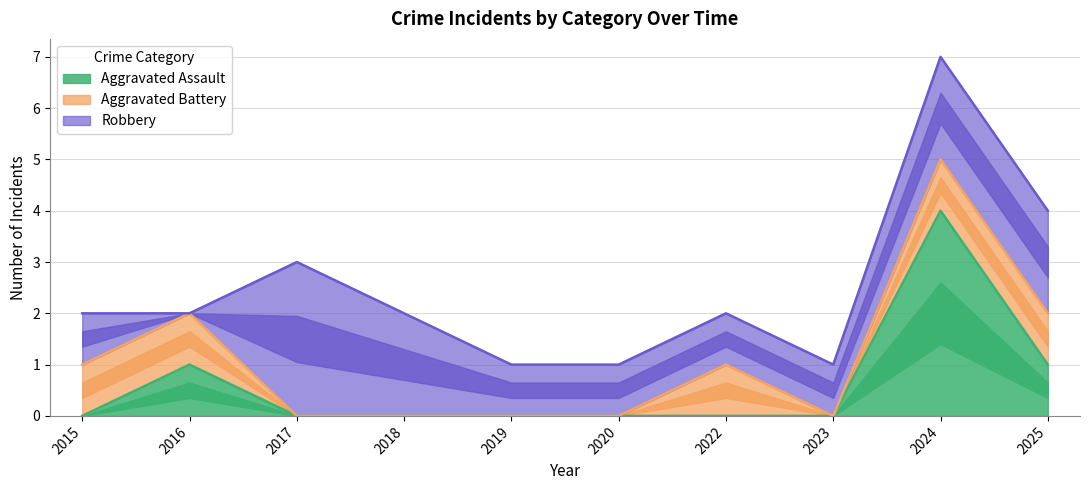

Which series changed the most between 2020 and 2024?

Aggravated Assault